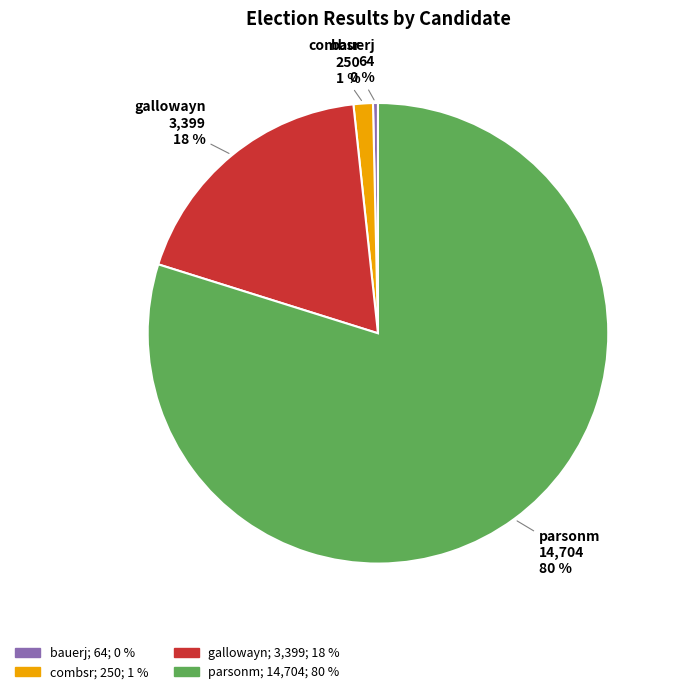

To the nearest percent, what is the average slice percentage?

25%